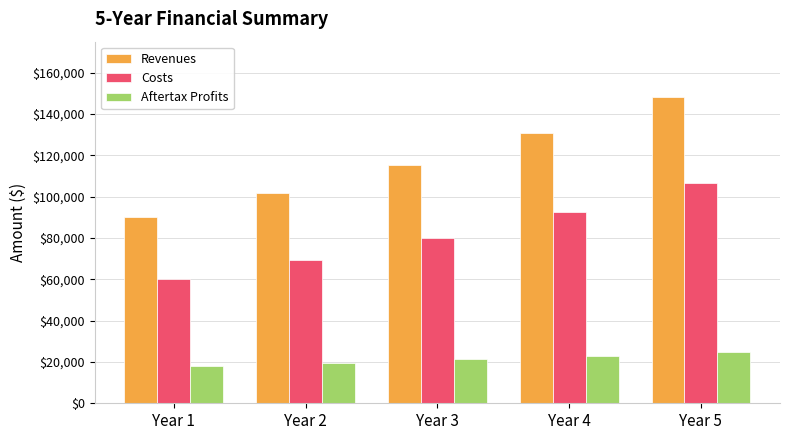

Reading left to right, list all the values displayed in this chart.

Revenues: 90000.0	101970.0	115532.0	130897.8	148307.2
Costs: 60000.0	69300.0	80041.5	92447.9	106777.4
Aftertax Profits: 18000.0	19602.0	21294.3	23069.9	24917.9